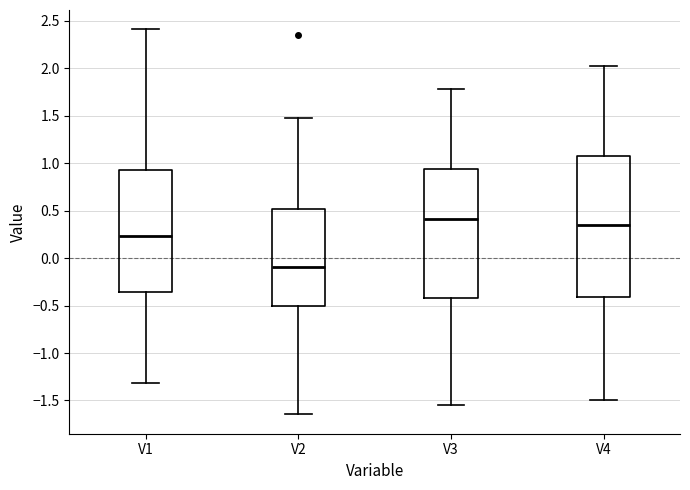

Where is the lower edge of the box for V2 on the y-axis? The values are not printed on the chart, so give them approximately, as read against the axis.

-0.50